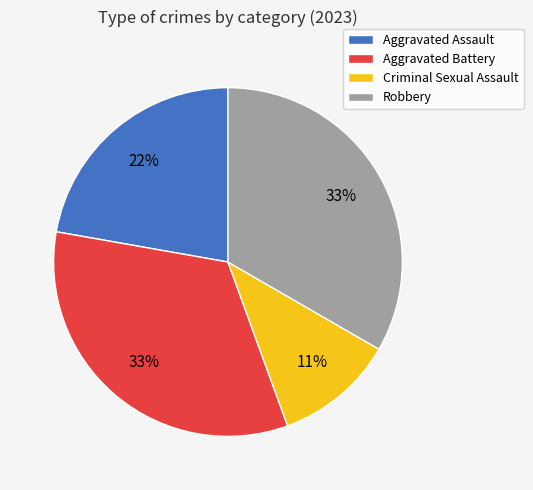

What is the ratio of the value at Criminal Sexual Assault to the value at Robbery?

0.3